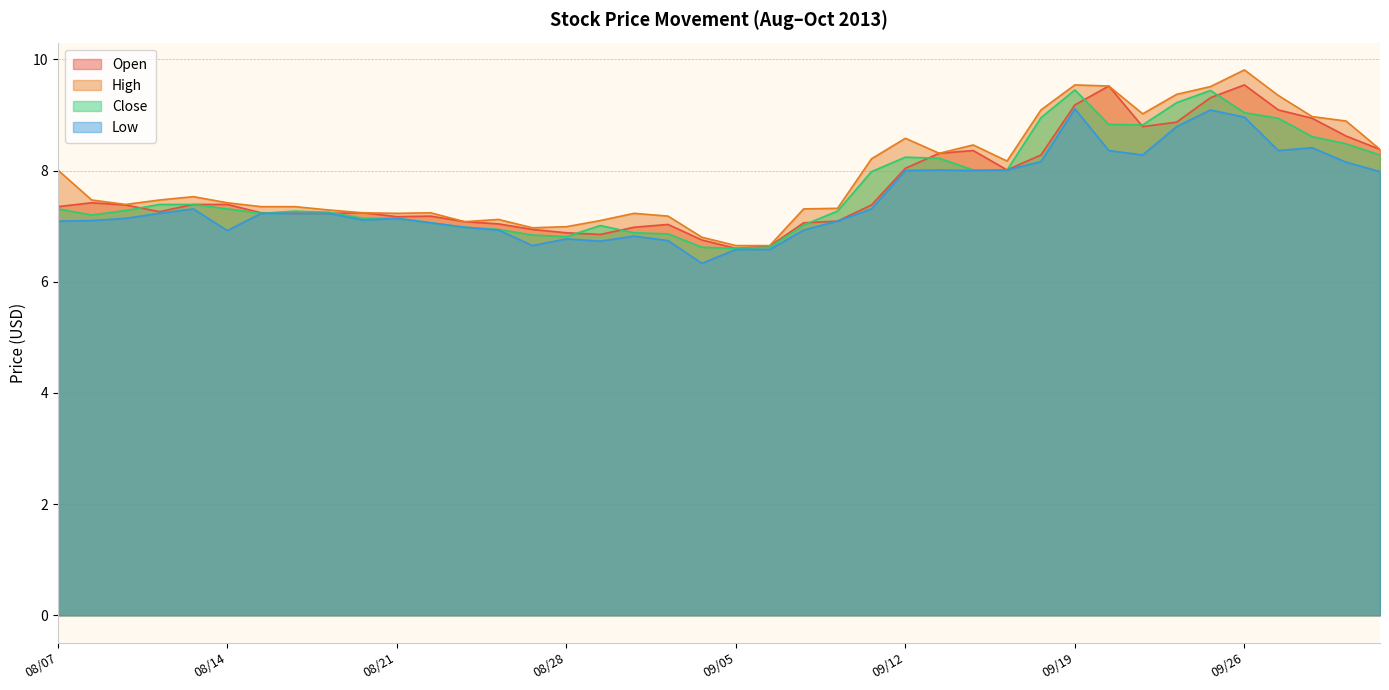

At which label is Close closest to 8?

09/16